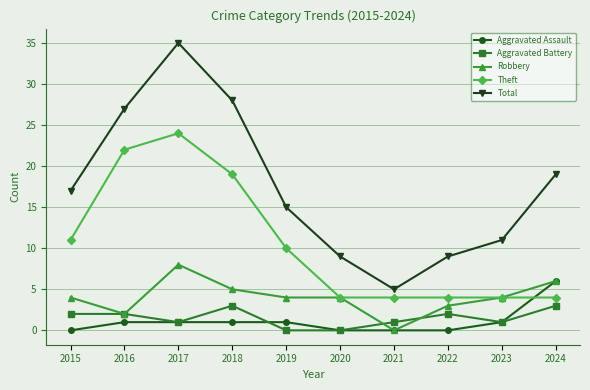

Reading right to left, extract all data points from this chart.

Aggravated Assault: 2024=6	2023=1	2022=0	2021=0	2020=0	2019=1	2018=1	2017=1	2016=1	2015=0
Aggravated Battery: 2024=3	2023=1	2022=2	2021=1	2020=0	2019=0	2018=3	2017=1	2016=2	2015=2
Robbery: 2024=6	2023=4	2022=3	2021=0	2020=4	2019=4	2018=5	2017=8	2016=2	2015=4
Theft: 2024=4	2023=4	2022=4	2021=4	2020=4	2019=10	2018=19	2017=24	2016=22	2015=11
Total: 2024=19	2023=11	2022=9	2021=5	2020=9	2019=15	2018=28	2017=35	2016=27	2015=17